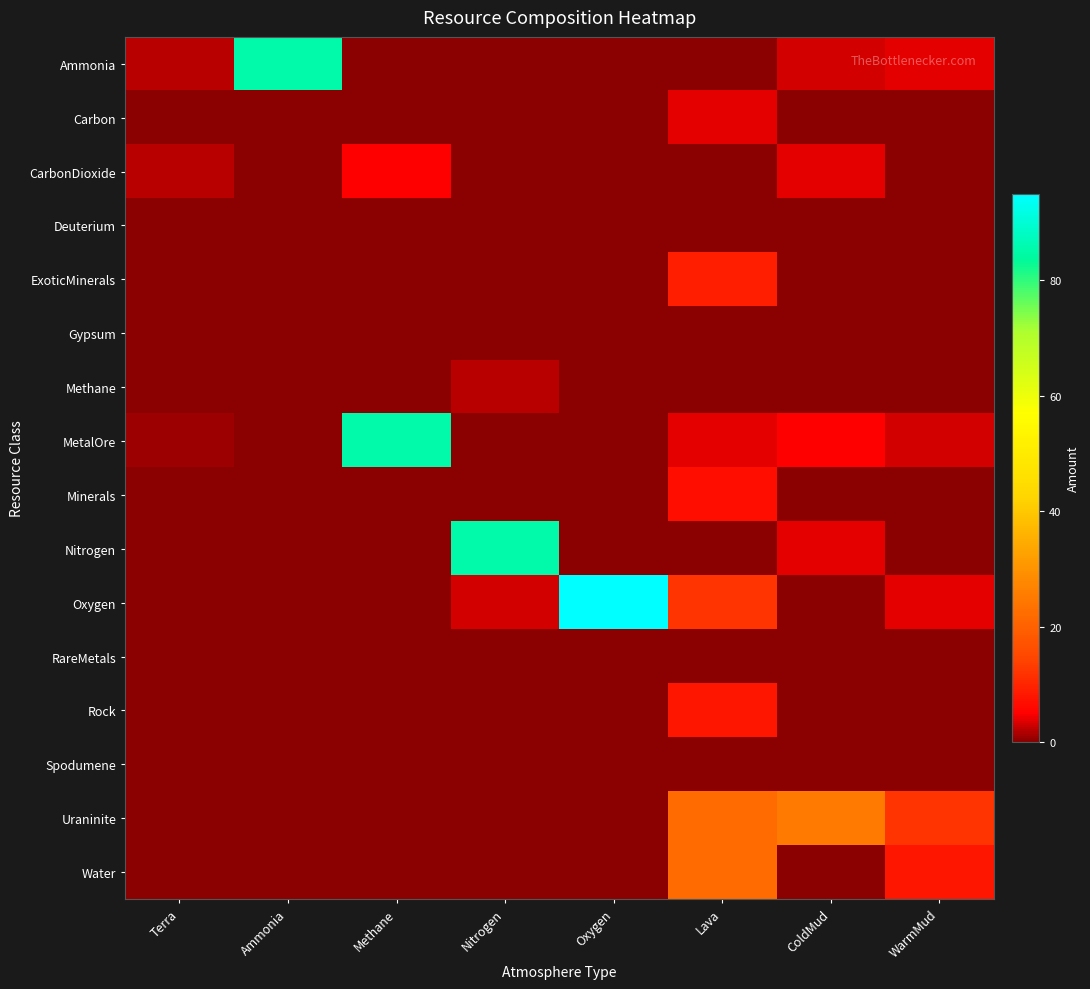

Reading left to right, what are all the values shown in this chart?

Ammonia: Terra=2.0	Ammonia=85.0	Methane=0.0	Nitrogen=0.0	Oxygen=0.0	Lava=0.0	ColdMud=3.0	WarmMud=4.0
Carbon: Terra=0.0	Ammonia=0.0	Methane=0.0	Nitrogen=0.0	Oxygen=0.0	Lava=4.0	ColdMud=0.0	WarmMud=0.0
CarbonDioxide: Terra=2.0	Ammonia=0.0	Methane=5.0	Nitrogen=0.0	Oxygen=0.0	Lava=0.0	ColdMud=4.0	WarmMud=0.0
Deuterium: Terra=0.1	Ammonia=0.0	Methane=0.0	Nitrogen=0.0	Oxygen=0.0	Lava=0.0	ColdMud=0.0	WarmMud=0.0
ExoticMinerals: Terra=0.0	Ammonia=0.0	Methane=0.0	Nitrogen=0.0	Oxygen=0.0	Lava=9.0	ColdMud=0.0	WarmMud=0.0
Gypsum: Terra=0.0	Ammonia=0.0	Methane=0.0	Nitrogen=0.0	Oxygen=0.0	Lava=0.0	ColdMud=0.0	WarmMud=0.0
Methane: Terra=0.0	Ammonia=0.0	Methane=0.0	Nitrogen=2.0	Oxygen=0.0	Lava=0.0	ColdMud=0.0	WarmMud=0.0
MetalOre: Terra=1.0	Ammonia=0.0	Methane=85.0	Nitrogen=0.0	Oxygen=0.0	Lava=4.0	ColdMud=5.0	WarmMud=3.0
Minerals: Terra=0.0	Ammonia=0.0	Methane=0.0	Nitrogen=0.0	Oxygen=0.0	Lava=7.0	ColdMud=0.0	WarmMud=0.0
Nitrogen: Terra=0.0	Ammonia=0.0	Methane=0.0	Nitrogen=85.0	Oxygen=0.0	Lava=0.0	ColdMud=4.0	WarmMud=0.0
Oxygen: Terra=0.0	Ammonia=0.0	Methane=0.0	Nitrogen=3.0	Oxygen=95.0	Lava=12.0	ColdMud=0.0	WarmMud=4.0
RareMetals: Terra=0.0	Ammonia=0.0	Methane=0.0	Nitrogen=0.0	Oxygen=0.0	Lava=0.0	ColdMud=0.0	WarmMud=0.0
Rock: Terra=0.0	Ammonia=0.0	Methane=0.0	Nitrogen=0.0	Oxygen=0.0	Lava=8.0	ColdMud=0.0	WarmMud=0.0
Spodumene: Terra=0.0	Ammonia=0.0	Methane=0.0	Nitrogen=0.0	Oxygen=0.0	Lava=0.0	ColdMud=0.0	WarmMud=0.0
Uraninite: Terra=0.0	Ammonia=0.0	Methane=0.0	Nitrogen=0.0	Oxygen=0.0	Lava=22.0	ColdMud=25.0	WarmMud=12.0
Water: Terra=0.0	Ammonia=0.0	Methane=0.0	Nitrogen=0.0	Oxygen=0.0	Lava=22.0	ColdMud=0.0	WarmMud=8.0